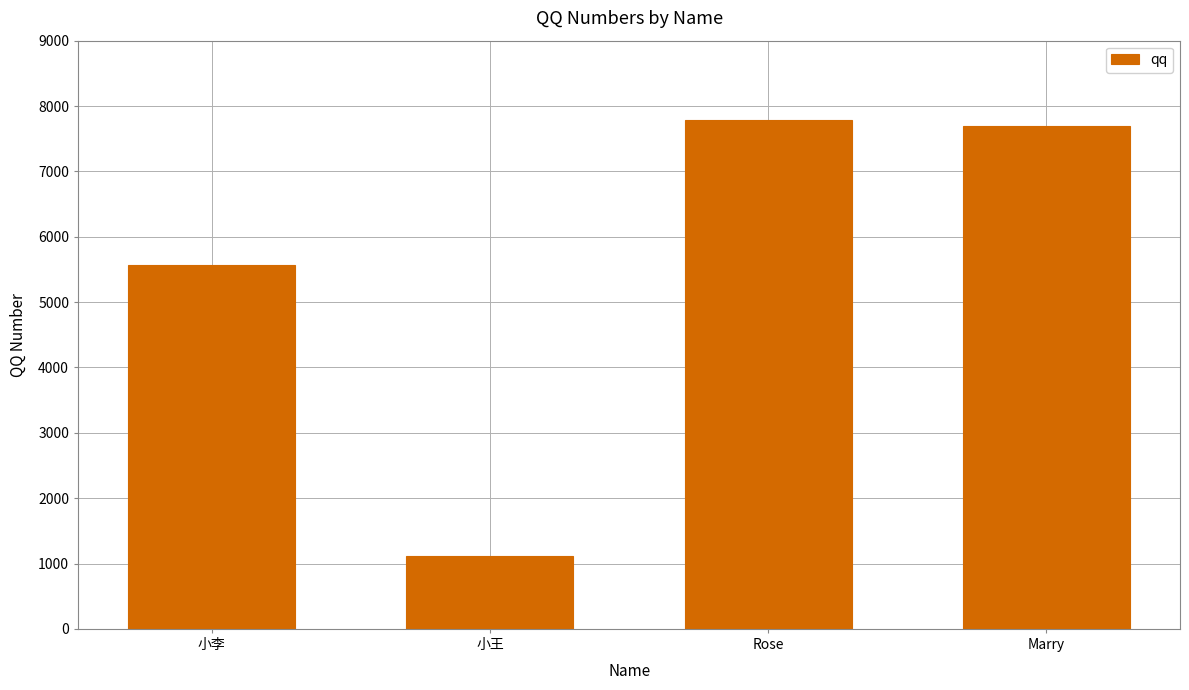

Reading right to left, what are all the values shown in this chart?

Marry=7698	Rose=7788	小王=1122	小李=5566